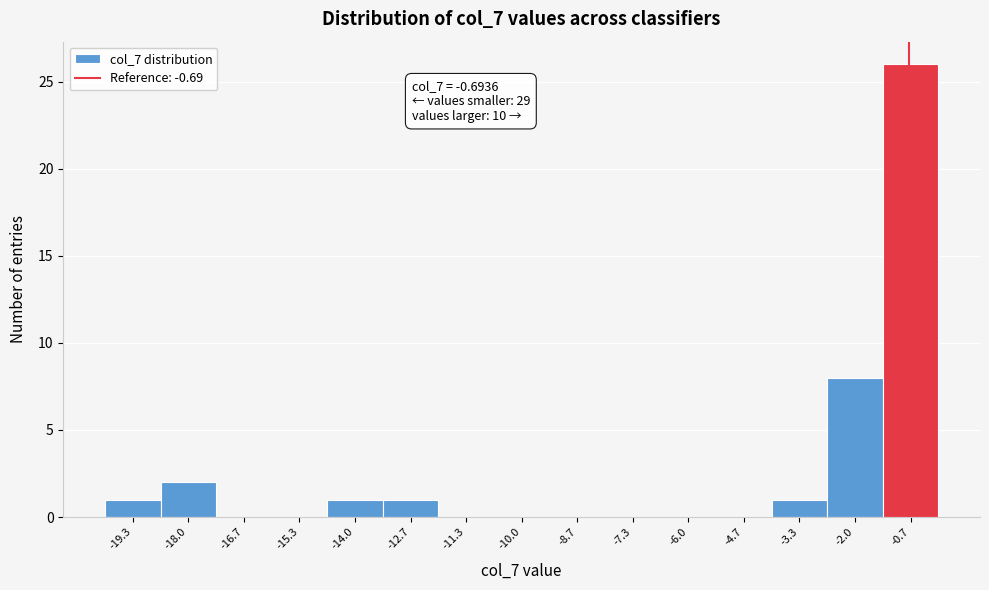

Over which range of the x-axis is the bar tallest?

-1.4 to 0.0